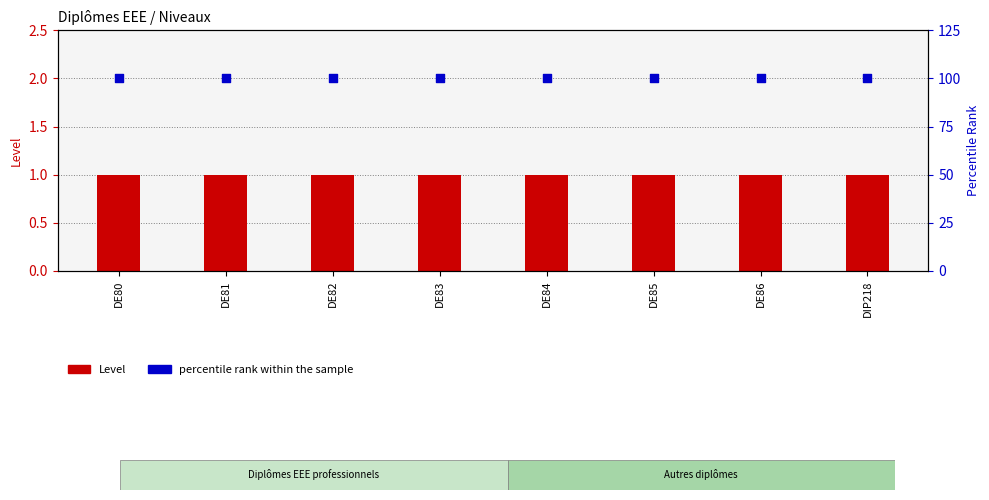

Which series contains the lowest Y value?

Level